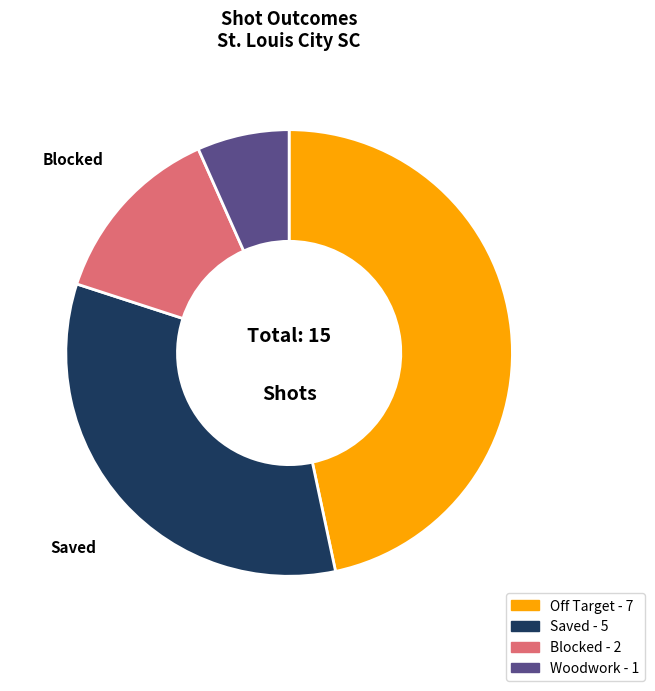

The Off Target slice represents 56% of the pie. True or false?

False